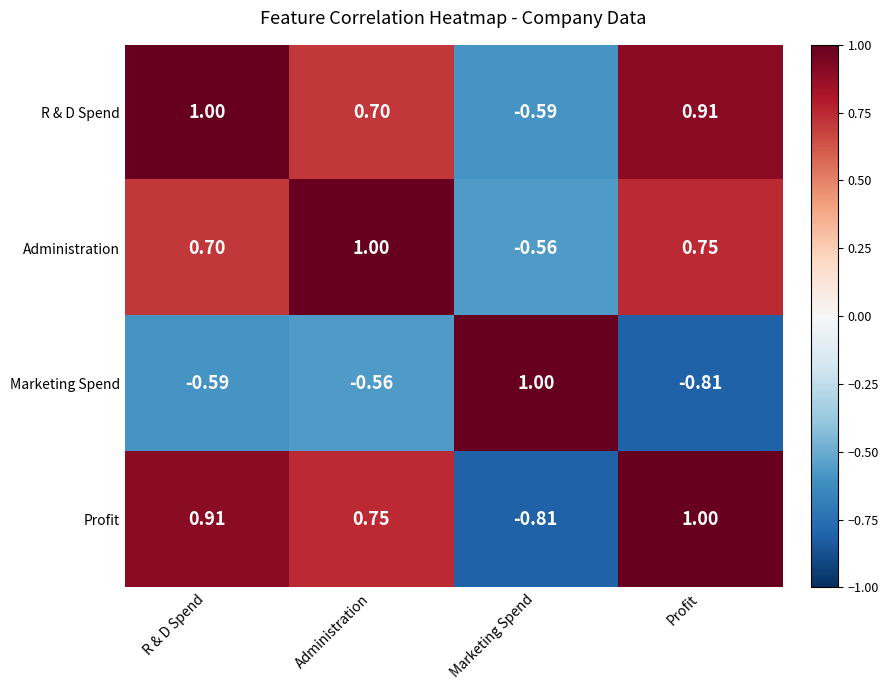

Rank the categories by Administration value from highest to lowest.

Administration, Profit, R & D Spend, Marketing Spend